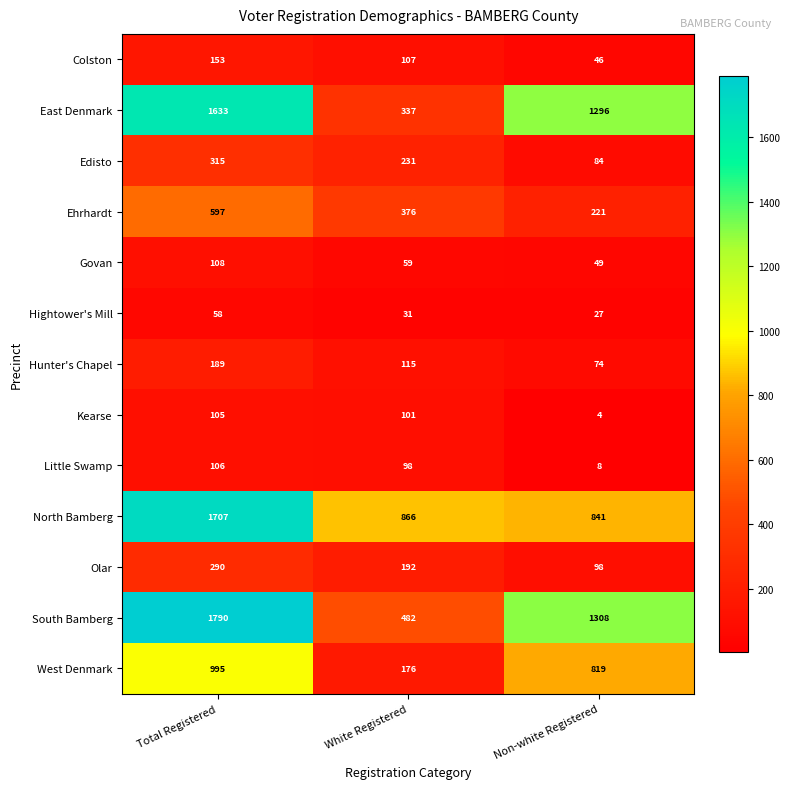

What is the smallest value displayed?

4